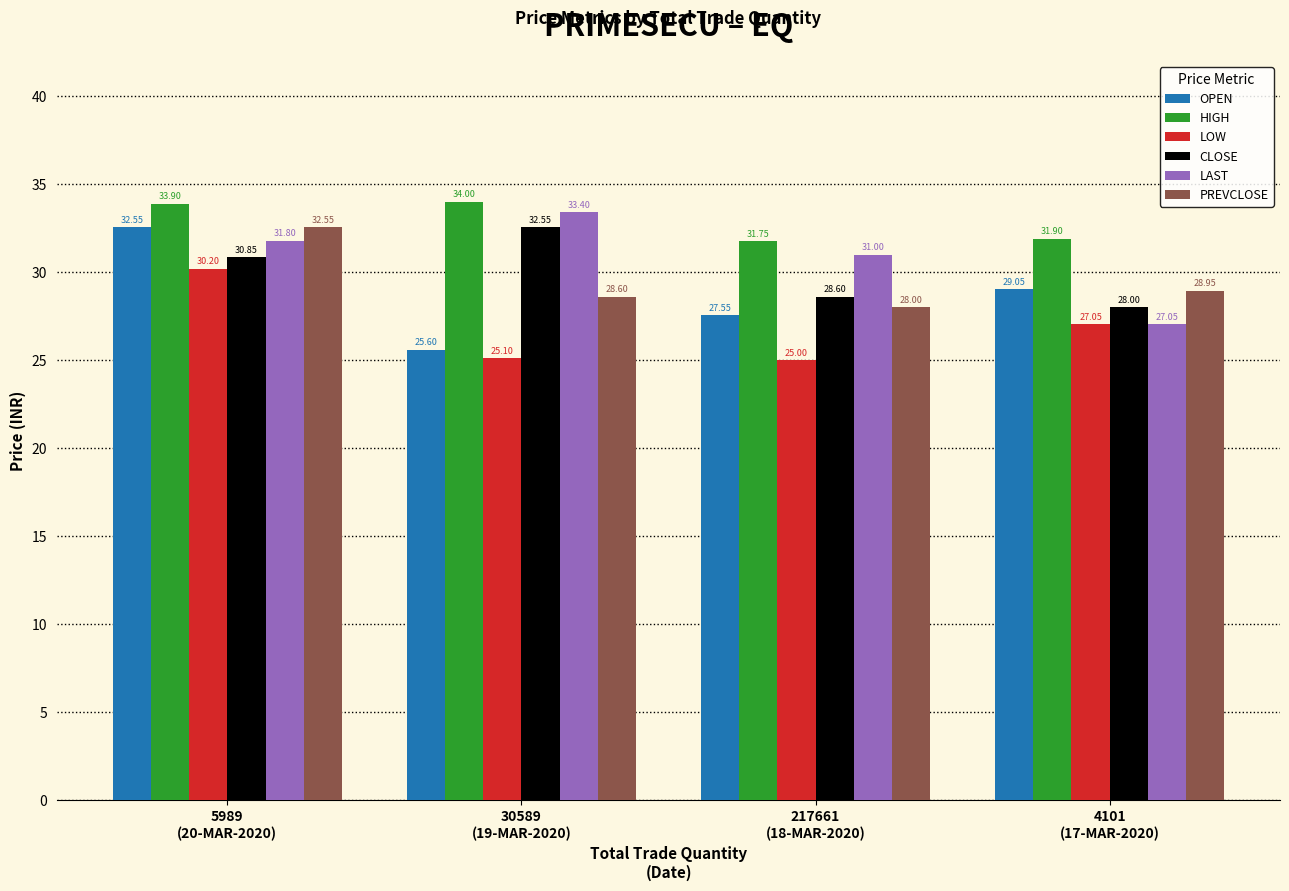

What is the average value of the LOW series?

26.8